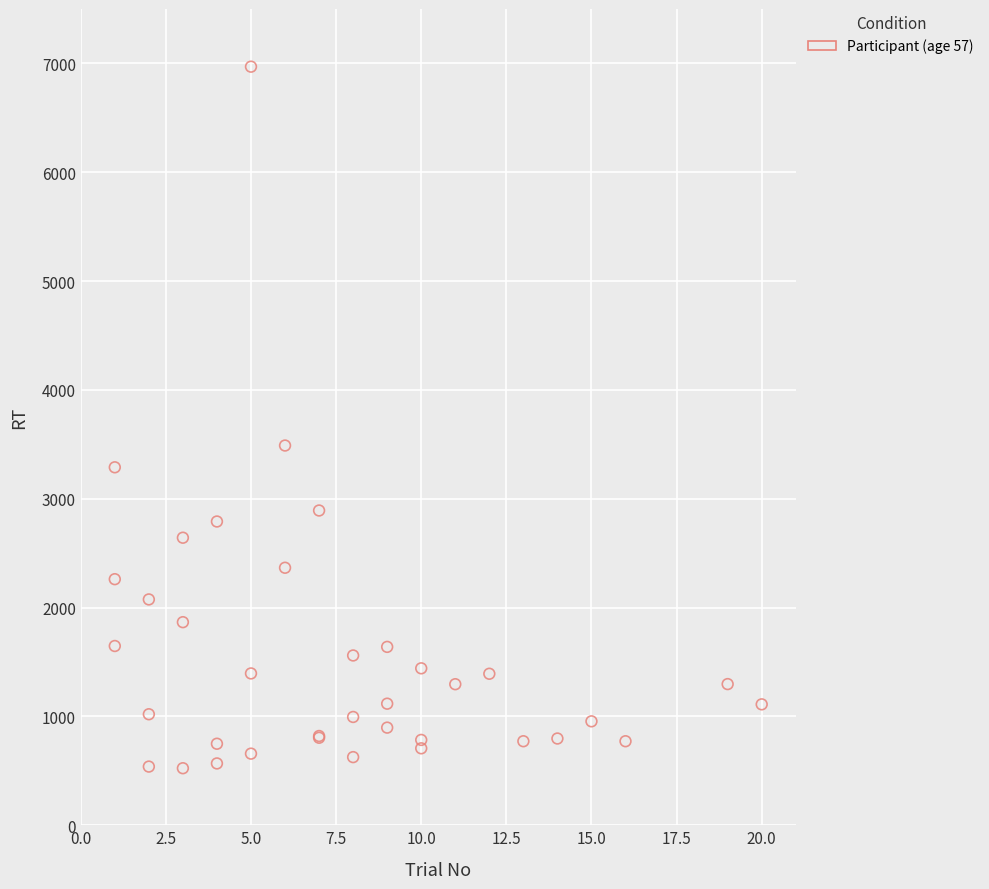

What Y value in the scatter plot is closest to 3747?

3489